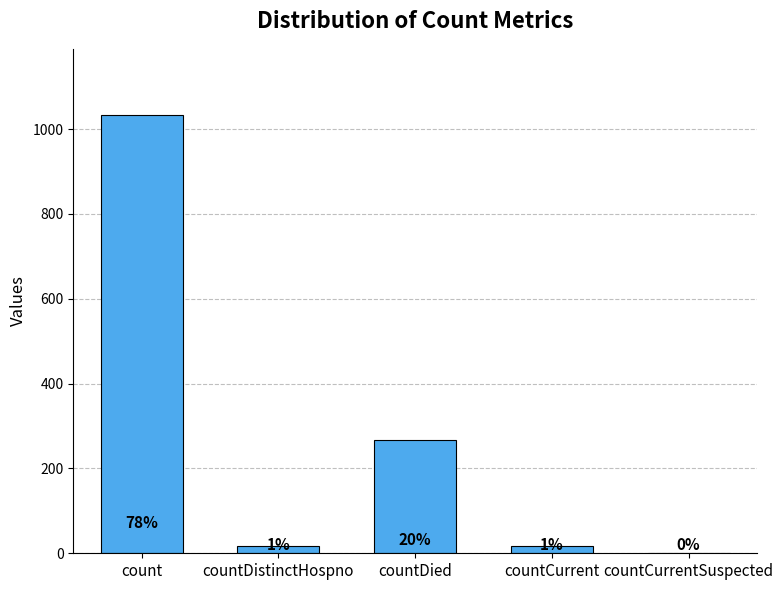

At which category does the chart reach its peak across all series?

count